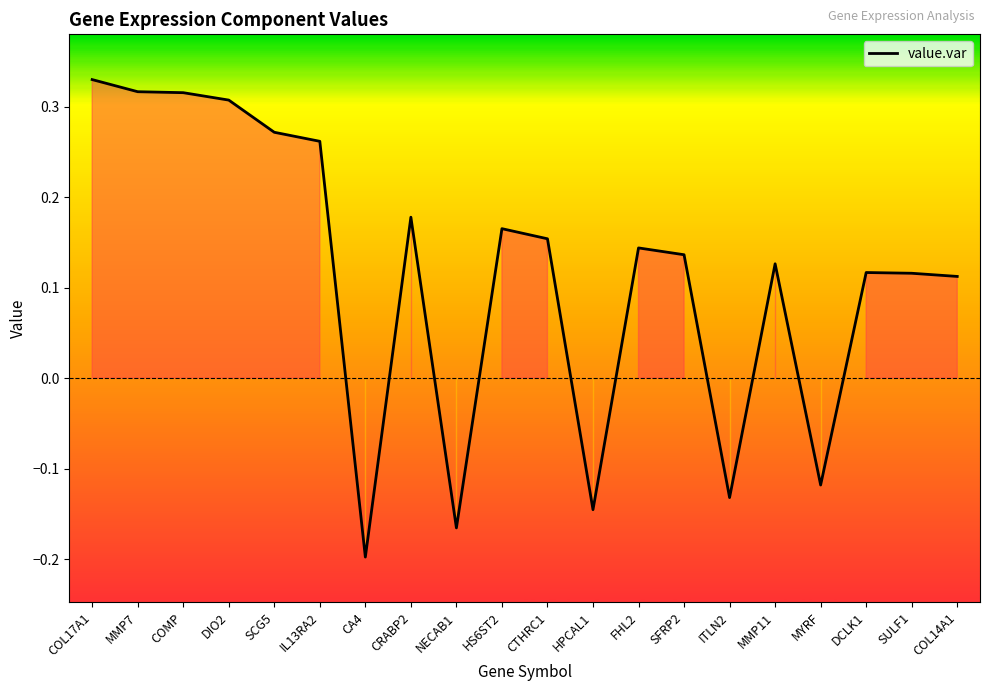

What position from the right is IL13RA2?

15